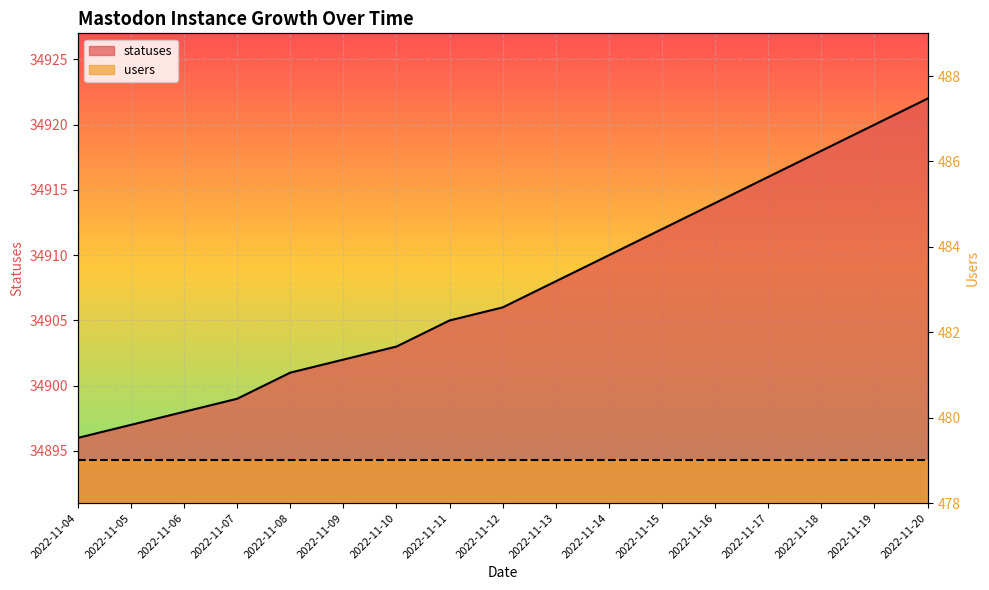

Which label corresponds to the smallest value in the chart?

2022-11-04